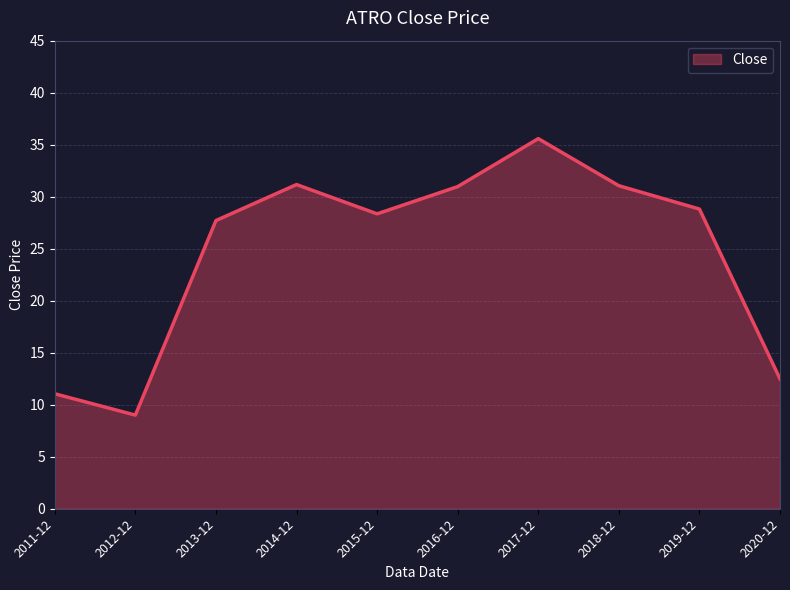

Which has a higher value, 2020-12 or 2014-12?

2014-12